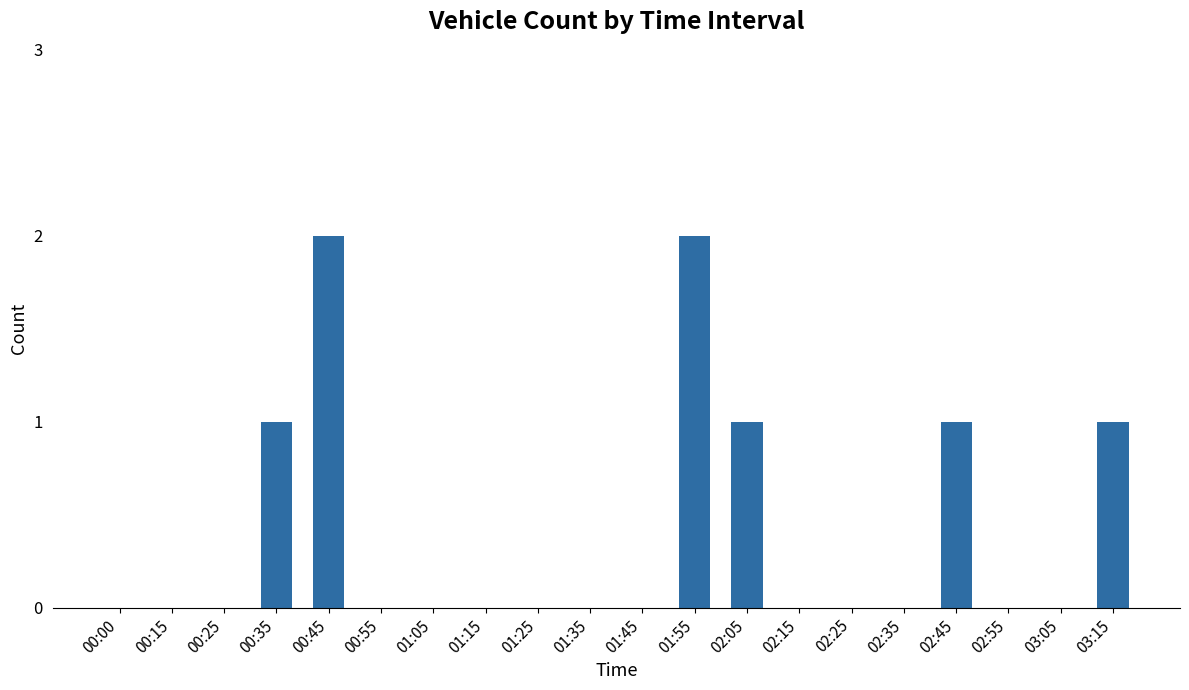

How many values are between 0 and 1?

18